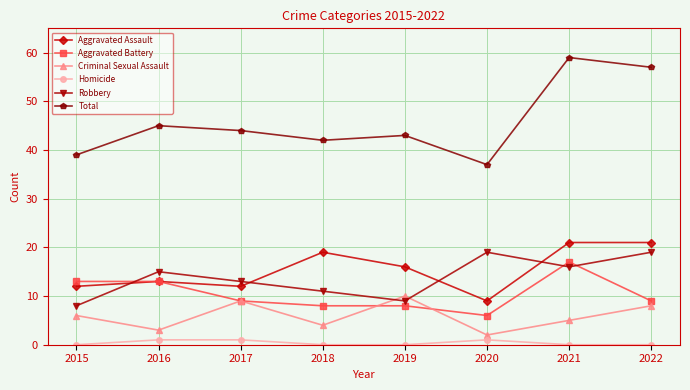

Rank the series by their maximum value, from lowest to highest.

Homicide, Criminal Sexual Assault, Aggravated Battery, Robbery, Aggravated Assault, Total